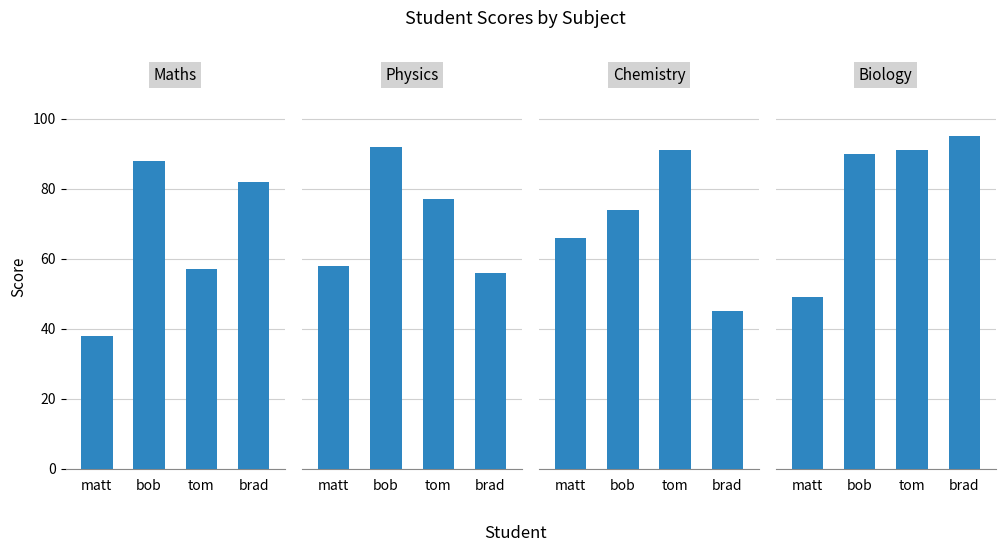

The value of maths at matt is 38. True or false?

True